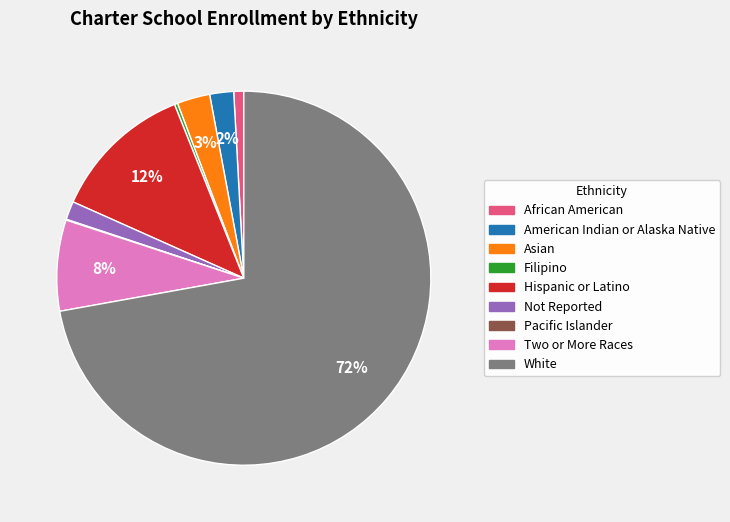

Between White and Asian, which is larger?

White